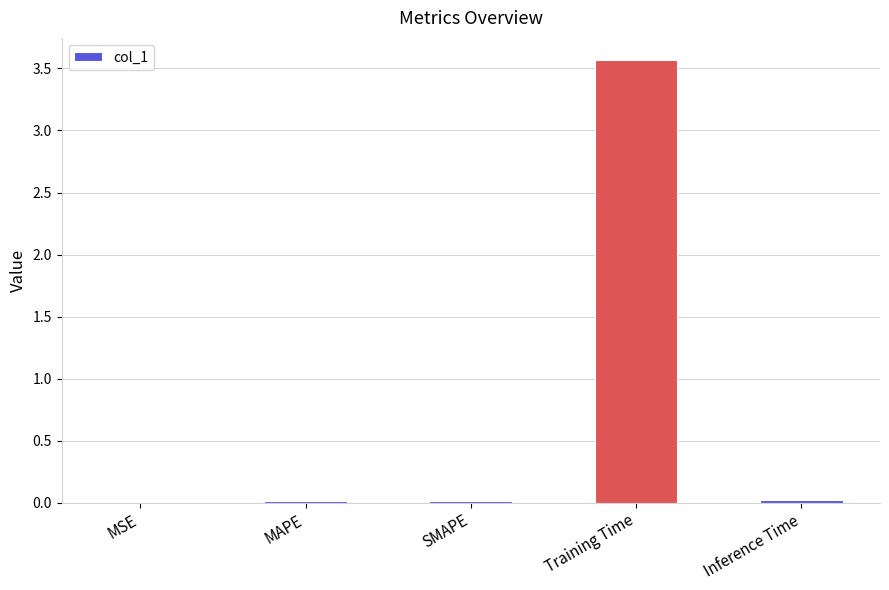

The value at Inference Time is 0.0. True or false?

True